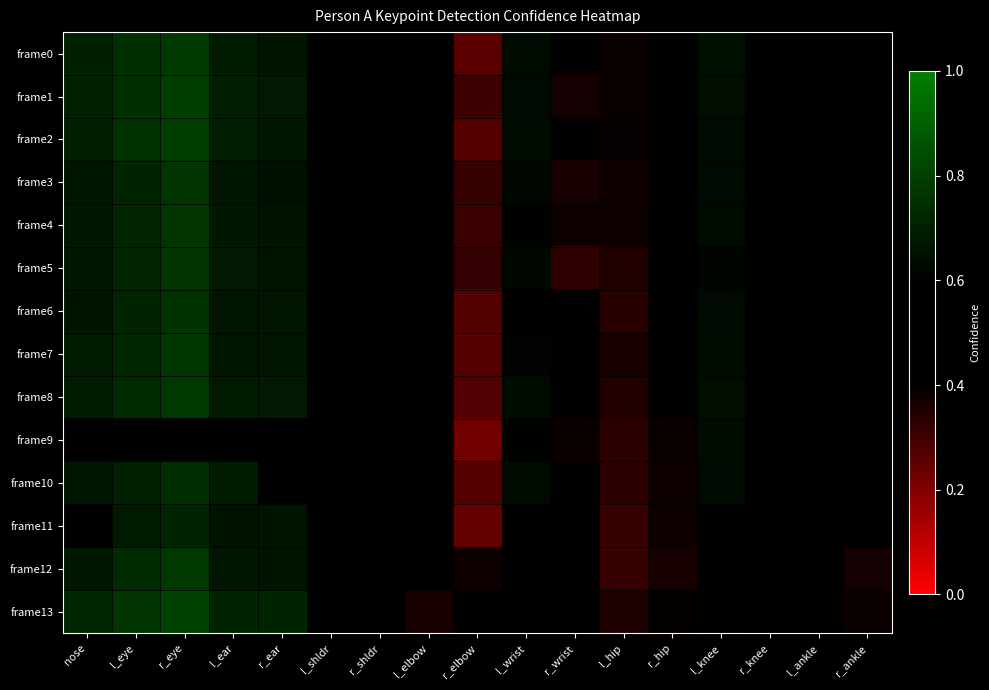

What is the total value across all series at l_knee?

8.8